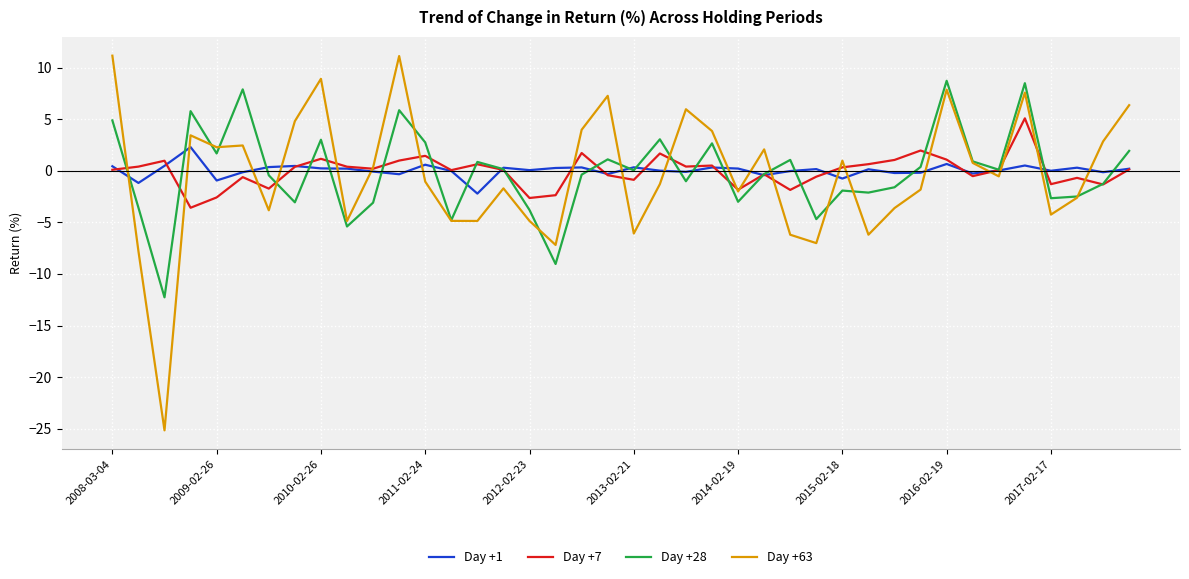

What is the greatest value displayed?

11.2